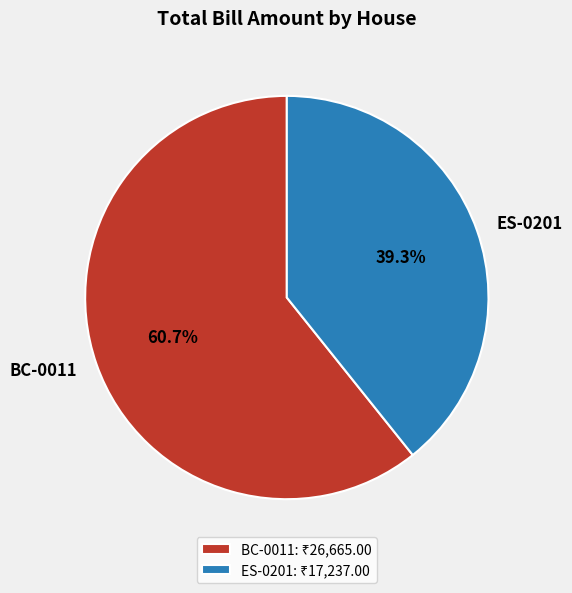

Is it true that BC-0011 is 61% of the pie?

True